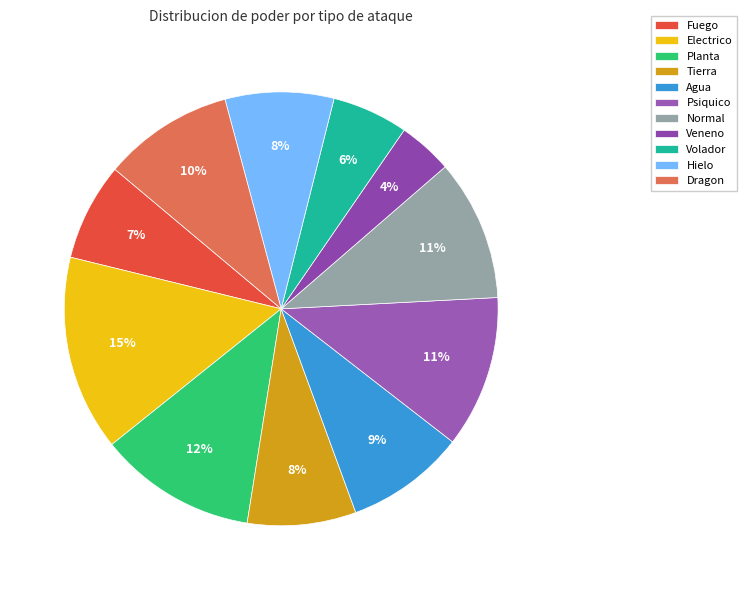

Is the sum of Normal and Planta greater than half?

No